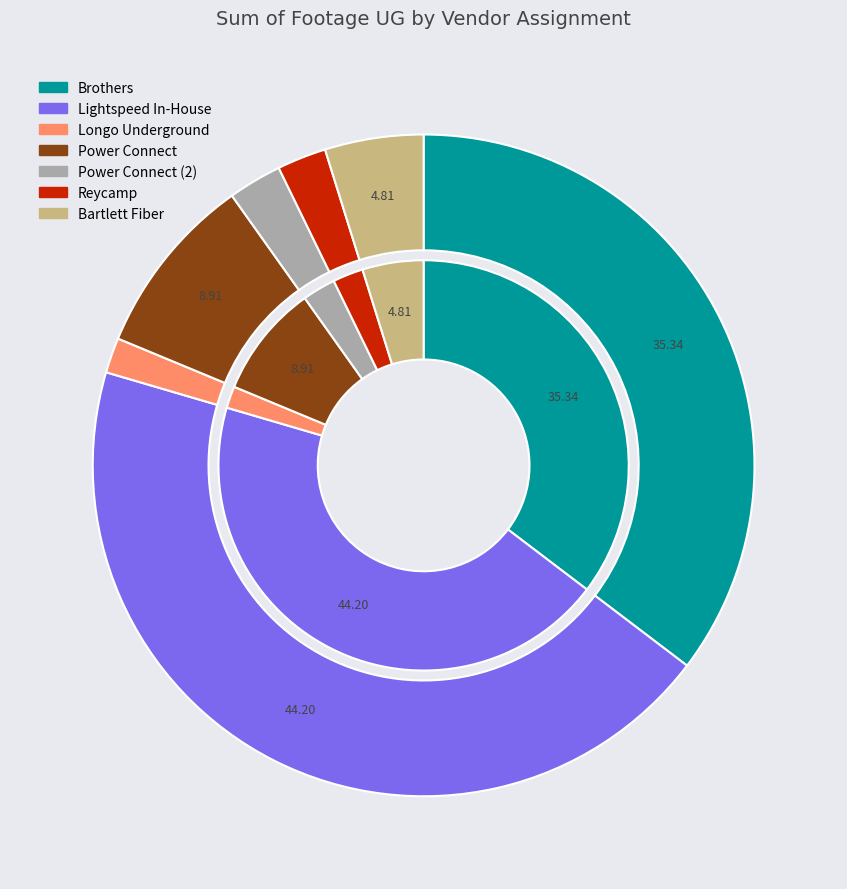

What percentage is NOT represented by Power Connect?

91.1%